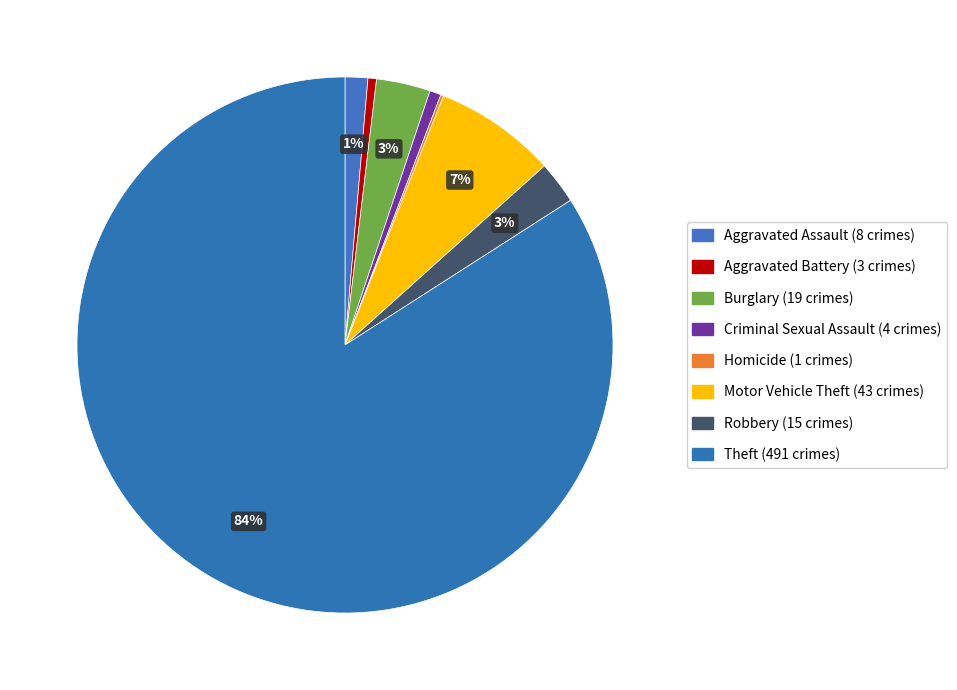

True or false: Criminal Sexual Assault accounts for 11% of the total.

False